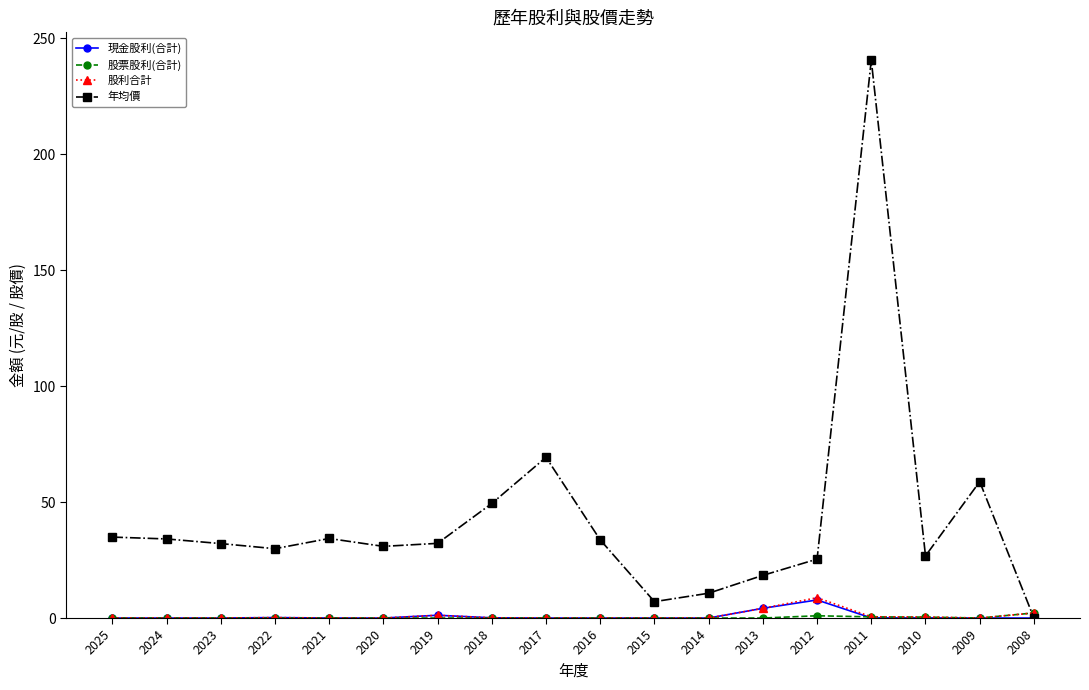

True or false: 年均價 has a value of 18.4 at 2013.

True